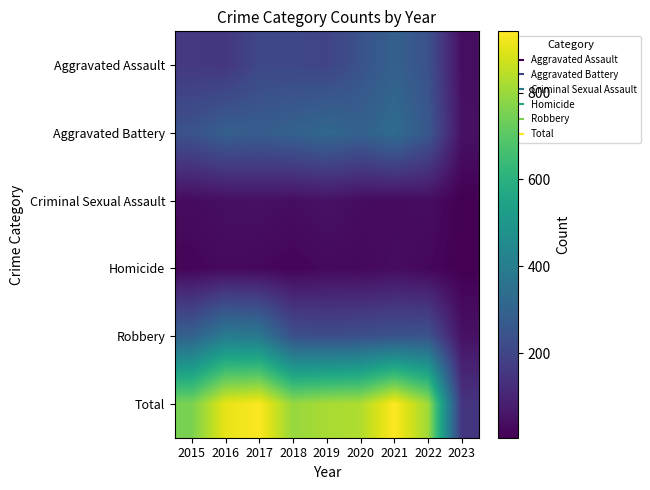

Which series has the widest spread of values?

Total